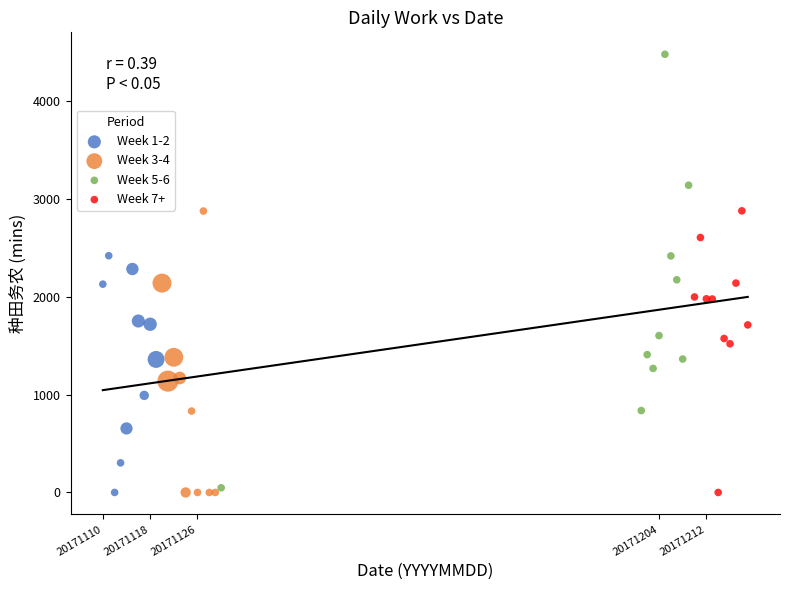

Which series contains the highest Y value?

Week 5-6